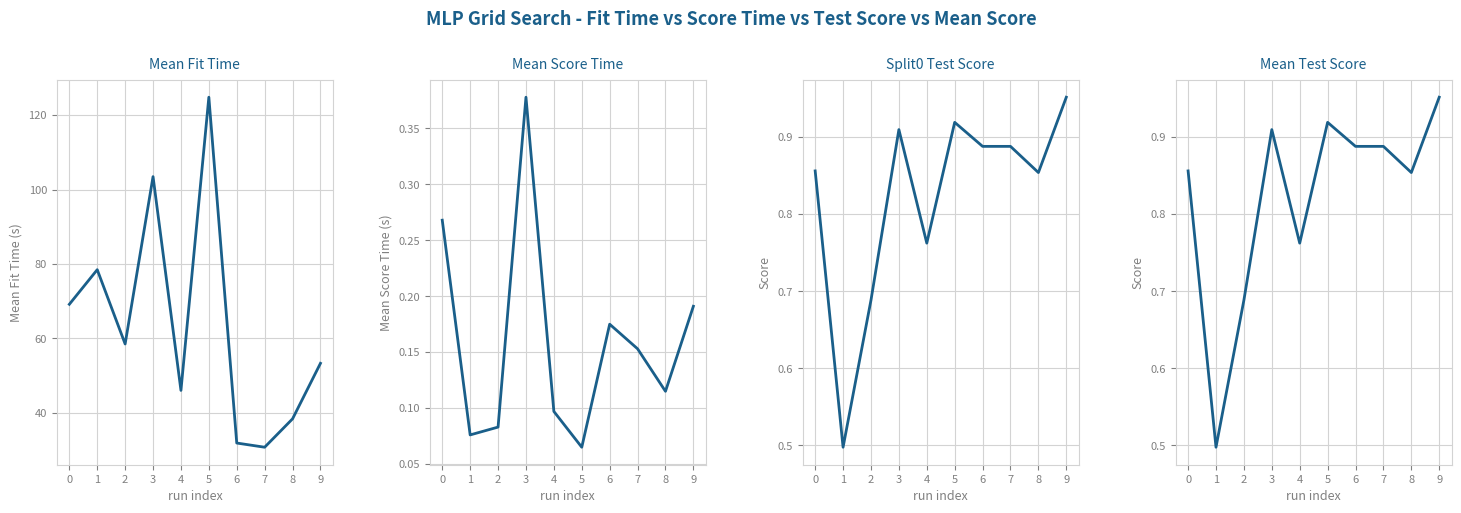

True or false: Mean Score Time and Split0 Test Score intersect in this chart.

False